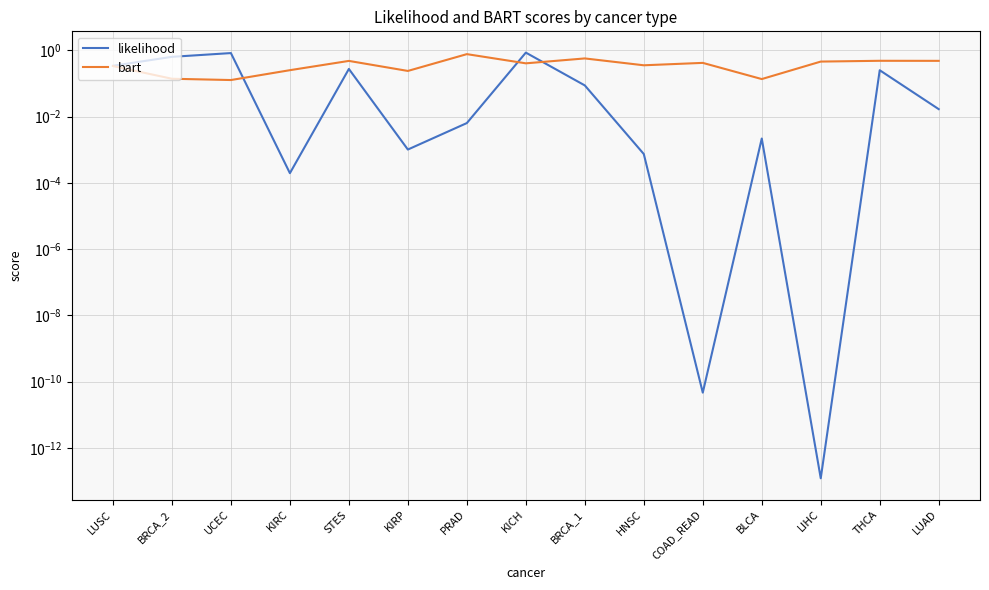

Which has a higher value, UCEC or BLCA?

UCEC